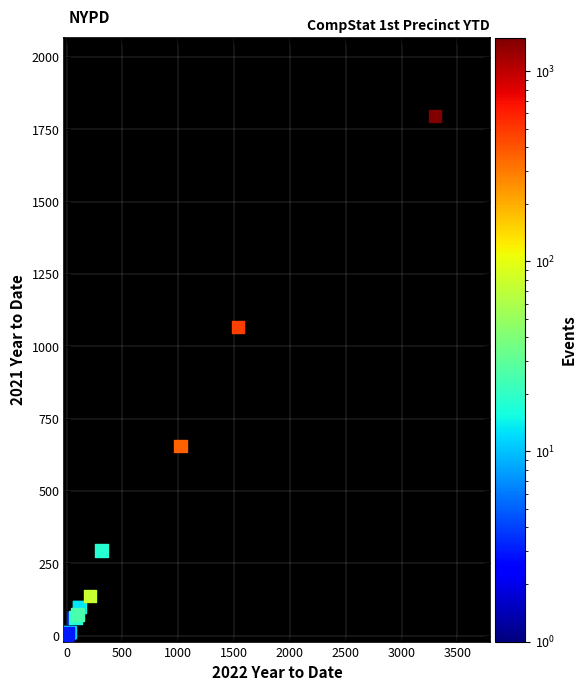

What Y value in the scatter plot is closest to 898?

1068